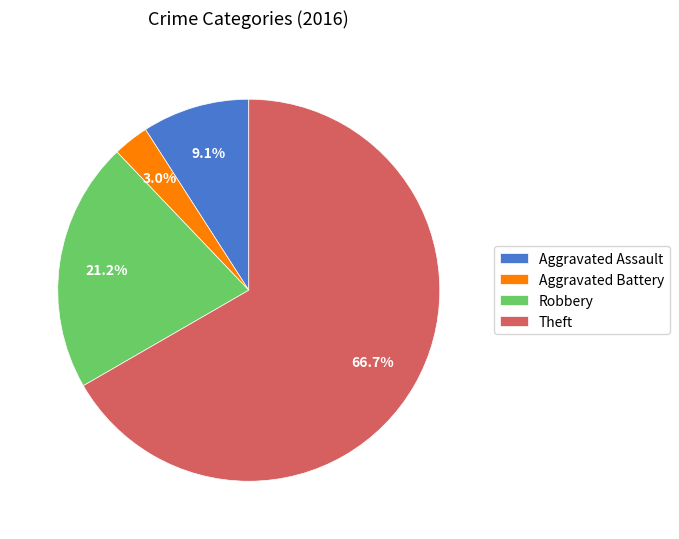

The Theft slice represents 67% of the pie. True or false?

True